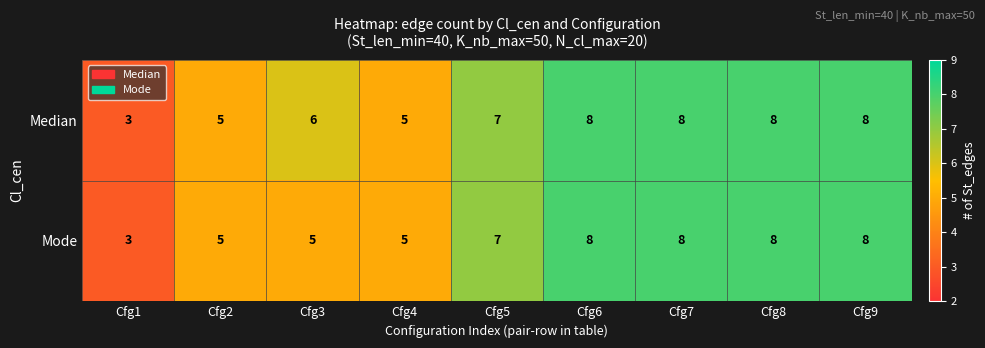

Which series changed the most between Cfg3 and Cfg9?

Mode